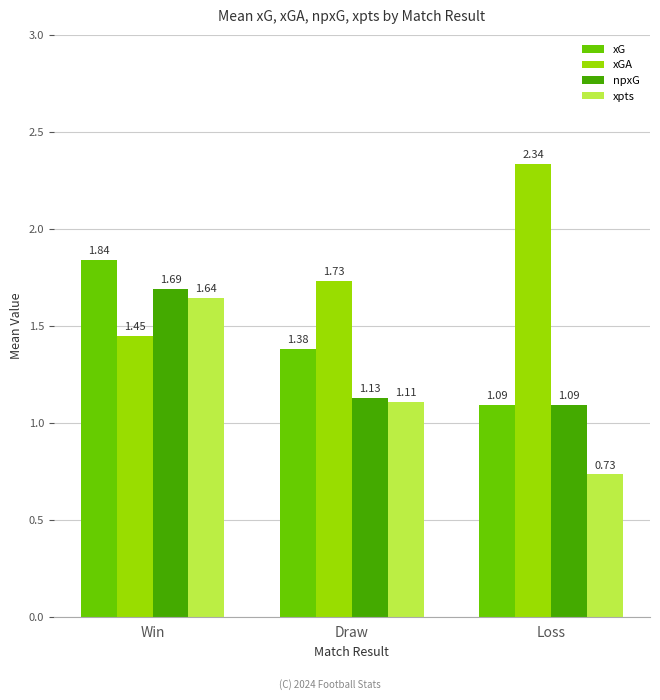

What is the total value across all series at Win?

6.6